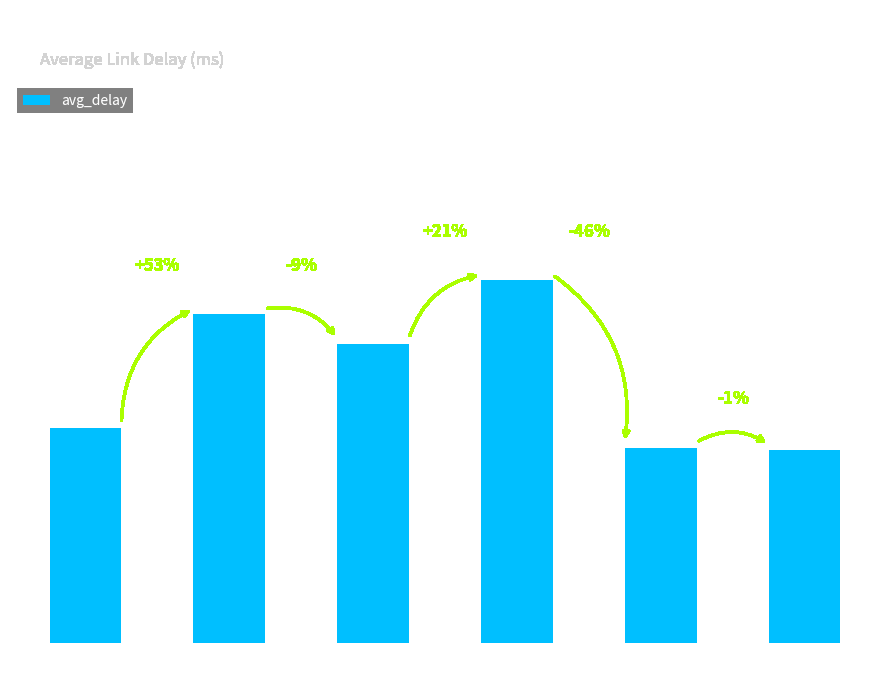

Does the chart contain any negative values?

No